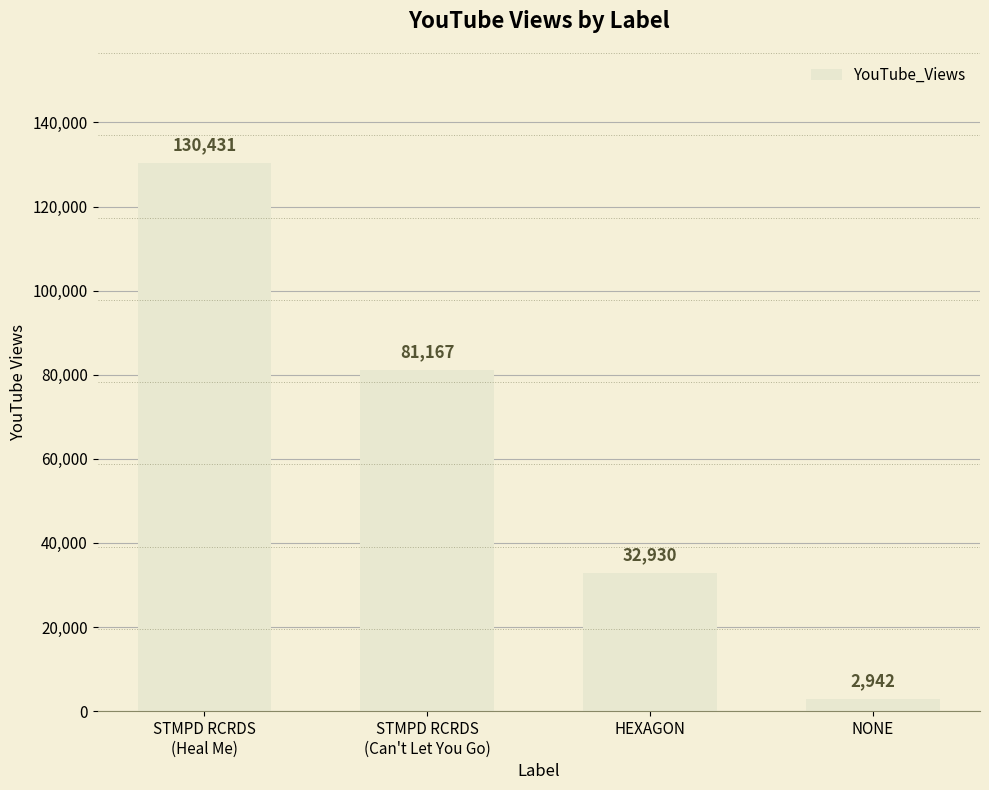

Reading left to right, extract all data points from this chart.

STMPD RCRDS
(Heal Me)=130431	STMPD RCRDS
(Can't Let You Go)=81167	HEXAGON=32930	NONE=2942